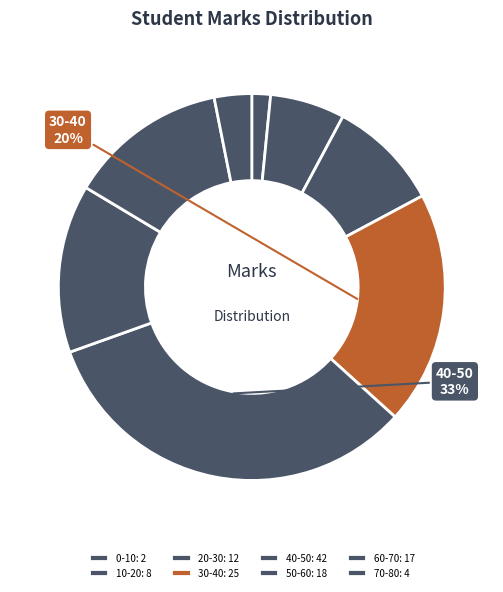

True or false: 10-20 accounts for 6% of the total.

True